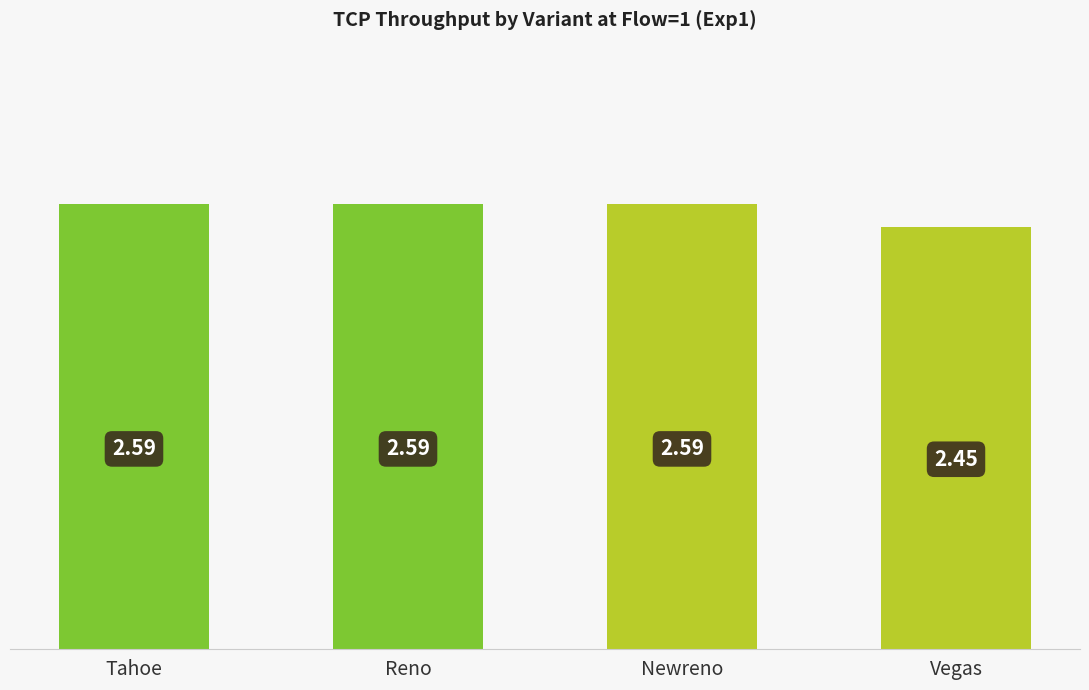

What is the sum of all values?

10.2